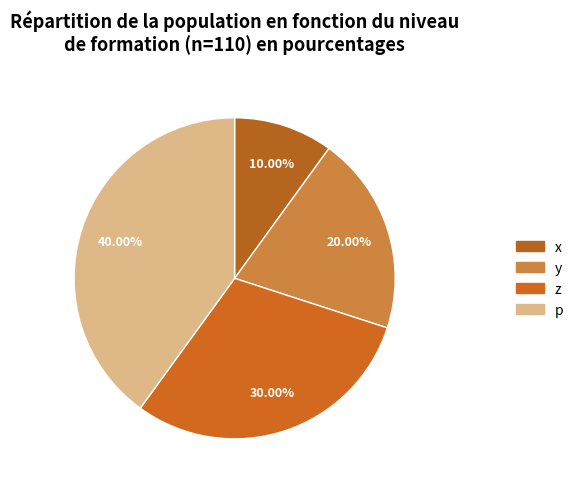

How many slices are in this pie chart?

4